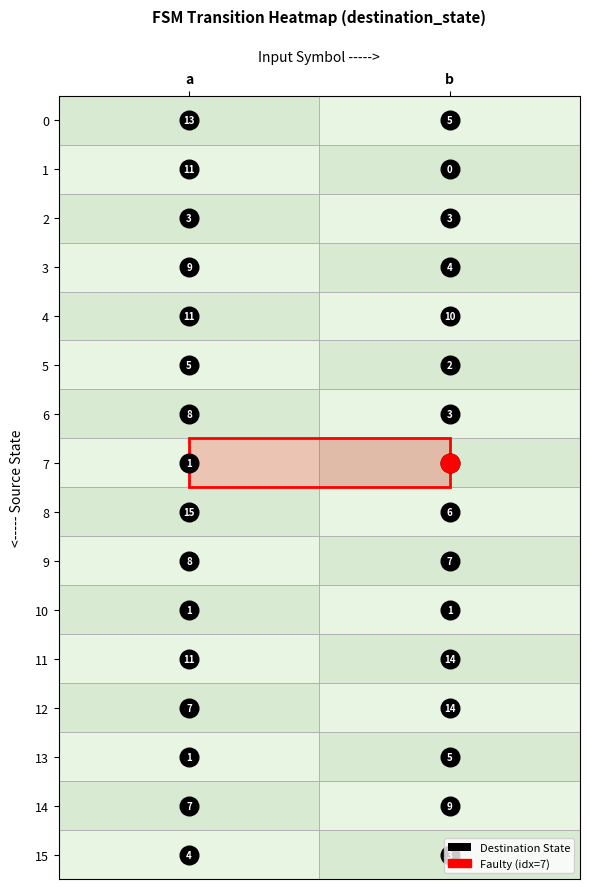

What is the spread (max minus min) of values at 1?

14